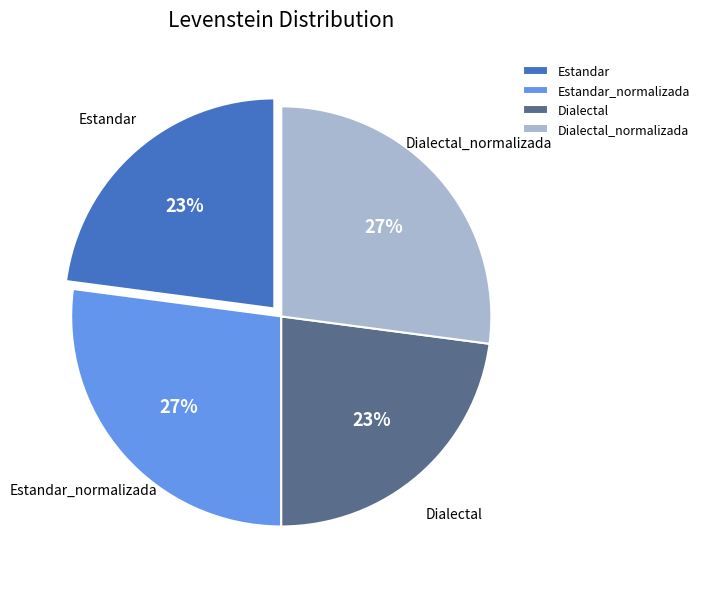

Between Dialectal and Dialectal_normalizada, which is larger?

Dialectal_normalizada